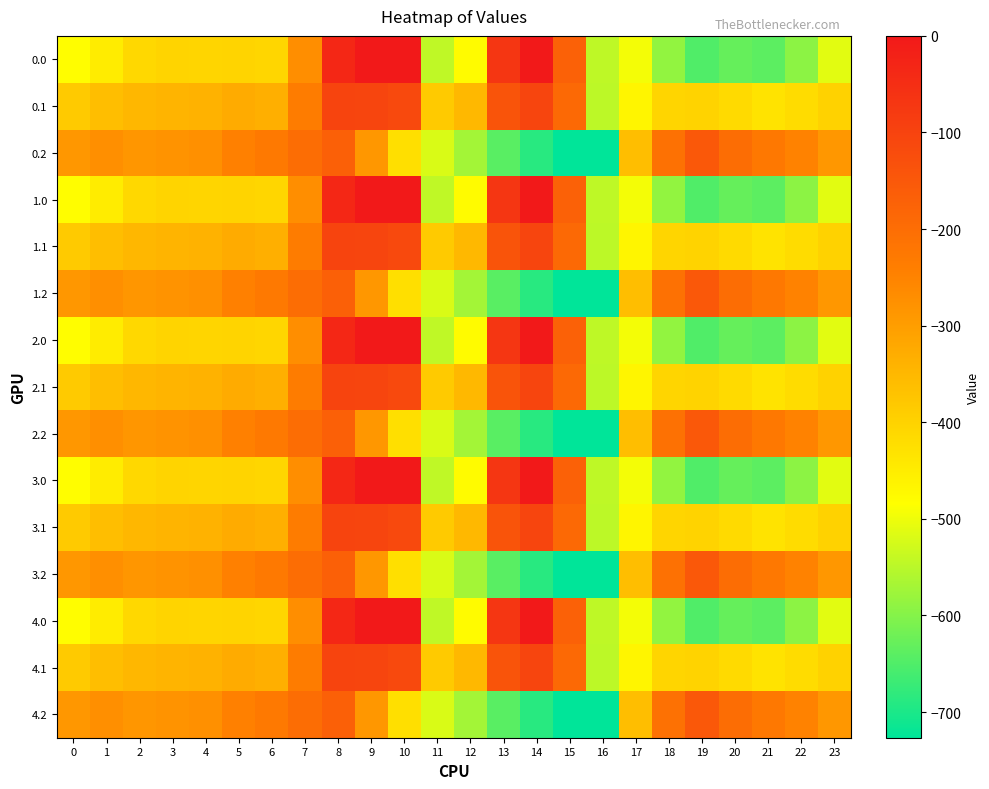

What is the total value across all series at 5?

-4872.7